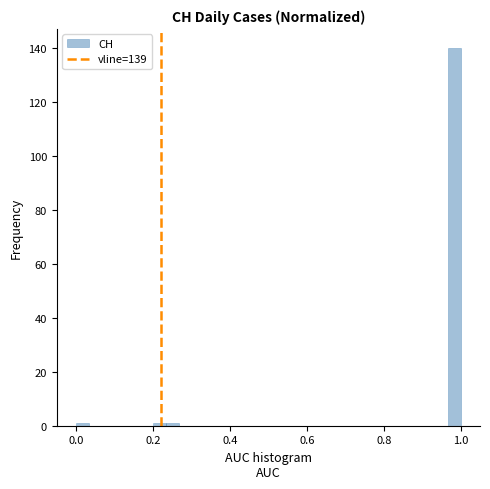

Read against the x-axis, roughly where is the centre of the tallest bar?

0.98